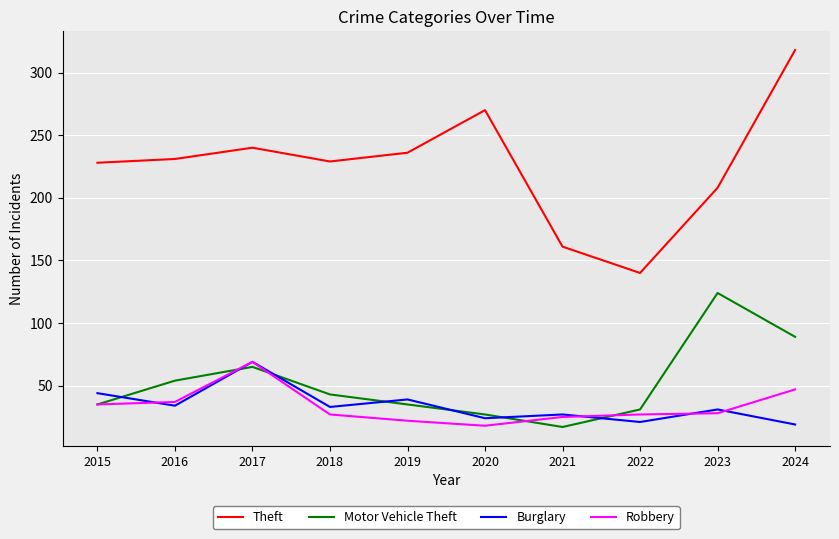

Which series changed the most between 2016 and 2023?

Motor Vehicle Theft